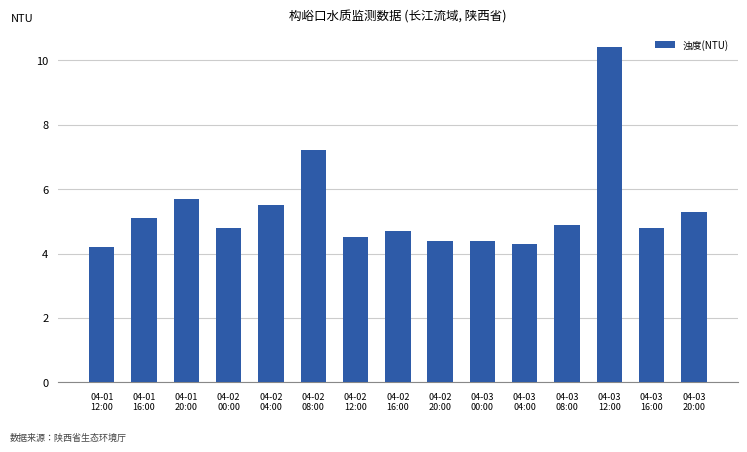

What is the value of the 7th bar from the left?

4.5